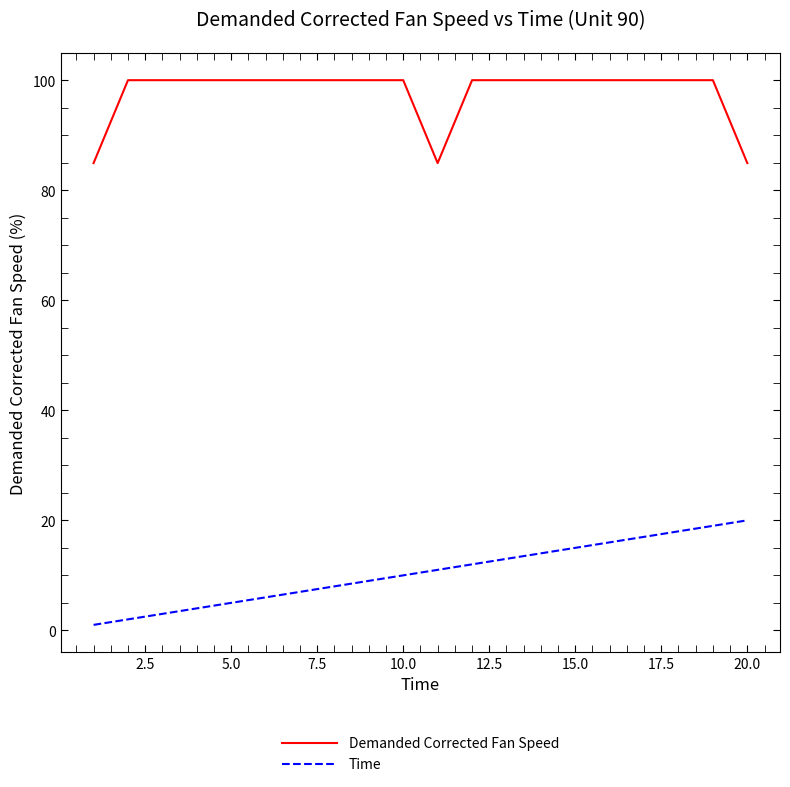

Reading left to right, what are all the values shown in this chart?

Demanded Corrected Fan Speed: 84.9	100.0	100.0	100.0	100.0	100.0	100.0	100.0	100.0	100.0	84.9	100.0	100.0	100.0	100.0	100.0	100.0	100.0	100.0	84.9
Time: 1.0	2.0	3.0	4.0	5.0	6.0	7.0	8.0	9.0	10.0	11.0	12.0	13.0	14.0	15.0	16.0	17.0	18.0	19.0	20.0